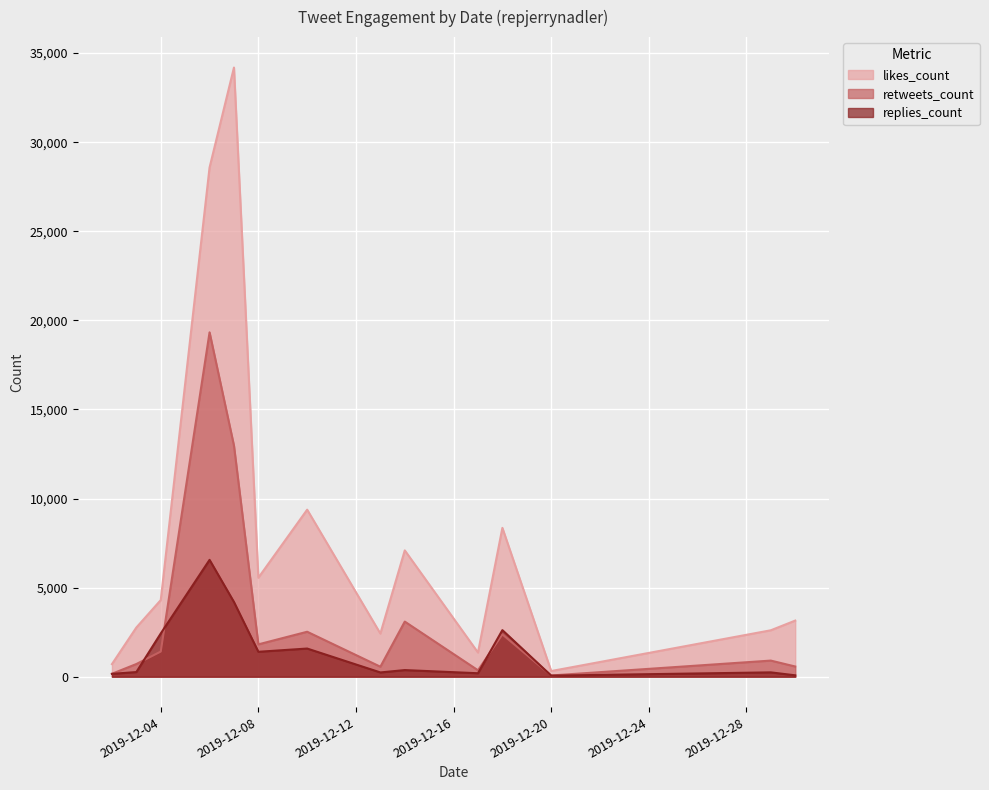

Reading right to left, list all the values displayed in this chart.

likes_count: 2019-12-30=3149	2019-12-29=2605	2019-12-20=317	2019-12-18=8353	2019-12-17=1355	2019-12-14=7089	2019-12-13=2419	2019-12-10=9374	2019-12-08=5555	2019-12-07=34190	2019-12-06=28580	2019-12-04=4300	2019-12-03=2760	2019-12-02=706
retweets_count: 2019-12-30=572	2019-12-29=904	2019-12-20=69	2019-12-18=2373	2019-12-17=360	2019-12-14=3093	2019-12-13=560	2019-12-10=2523	2019-12-08=1815	2019-12-07=12971	2019-12-06=19329	2019-12-04=1410	2019-12-03=711	2019-12-02=164
replies_count: 2019-12-30=77	2019-12-29=243	2019-12-20=60	2019-12-18=2614	2019-12-17=194	2019-12-14=371	2019-12-13=239	2019-12-10=1580	2019-12-08=1398	2019-12-07=4193	2019-12-06=6558	2019-12-04=2426	2019-12-03=260	2019-12-02=159